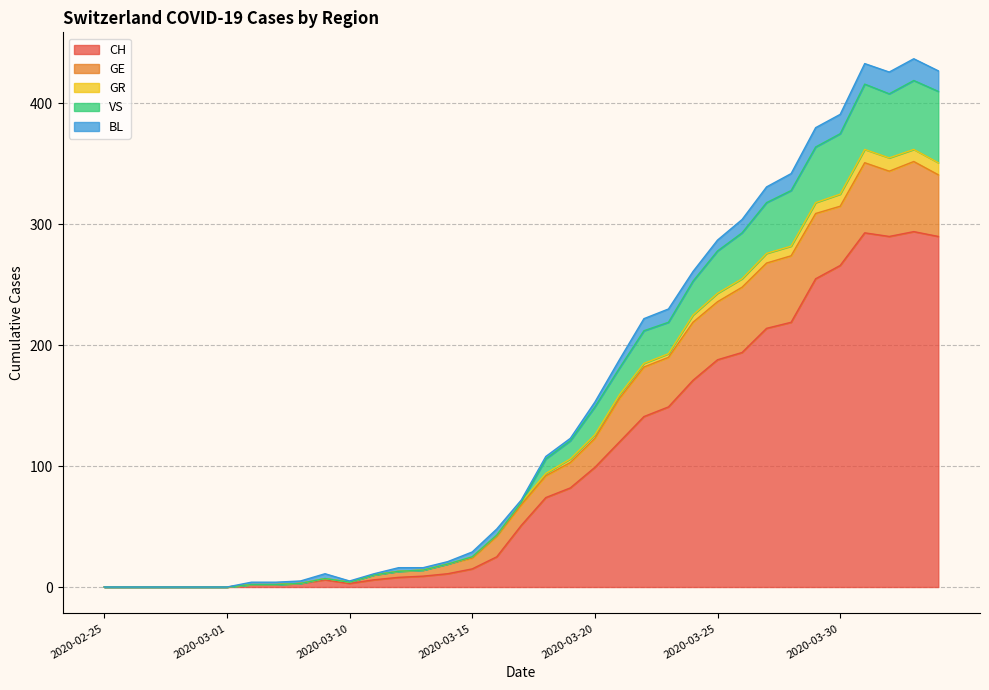

What is the maximum value for CH?

294